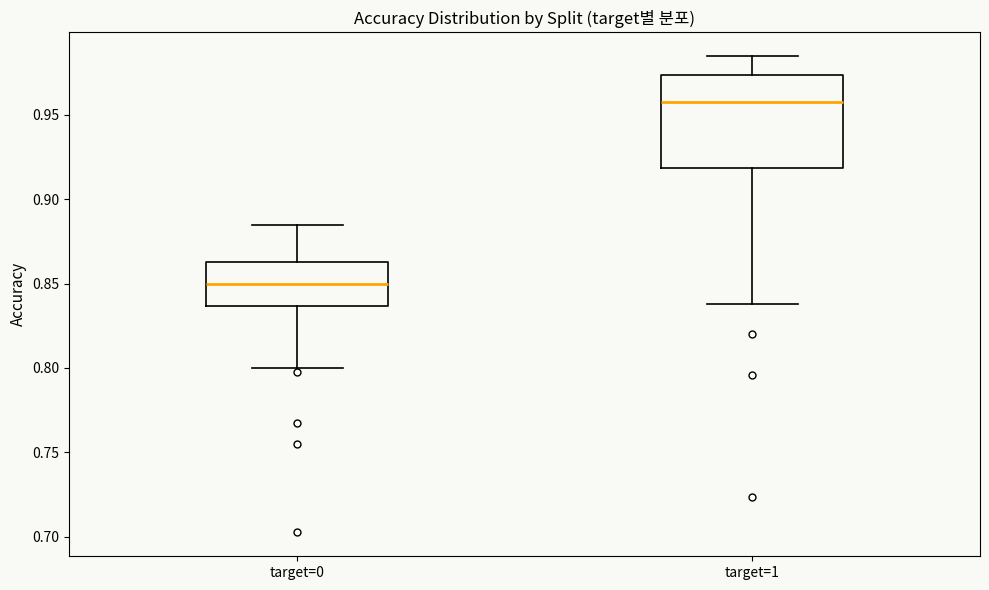

Where does the lower whisker of the box for target=0 end on the y-axis? The values are not printed on the chart, so give them approximately, as read against the axis.

0.800